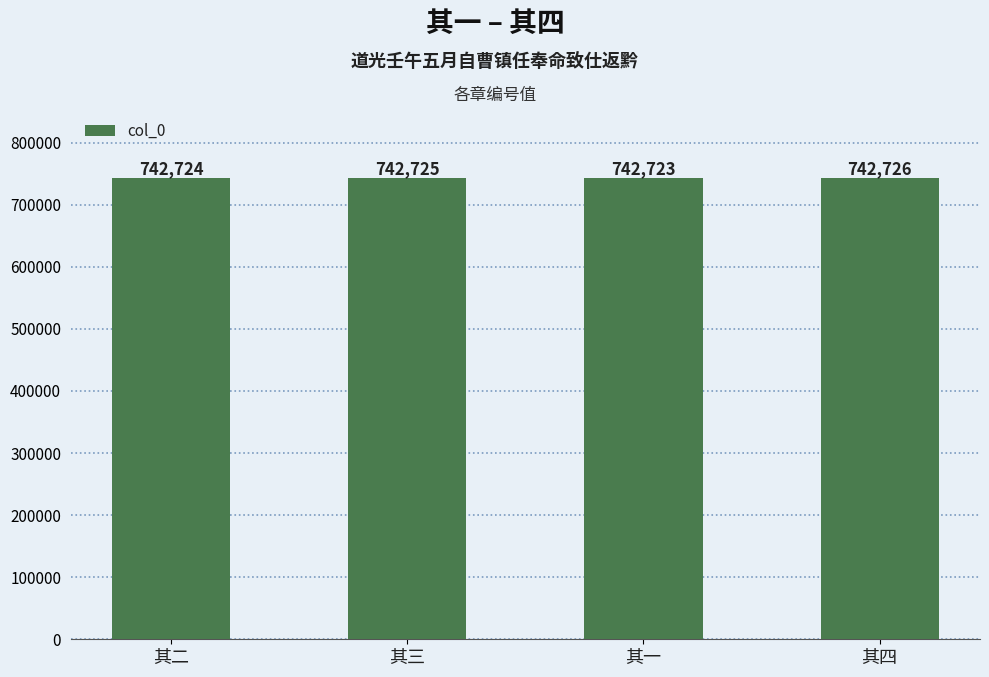

How many bars are there in total?

4